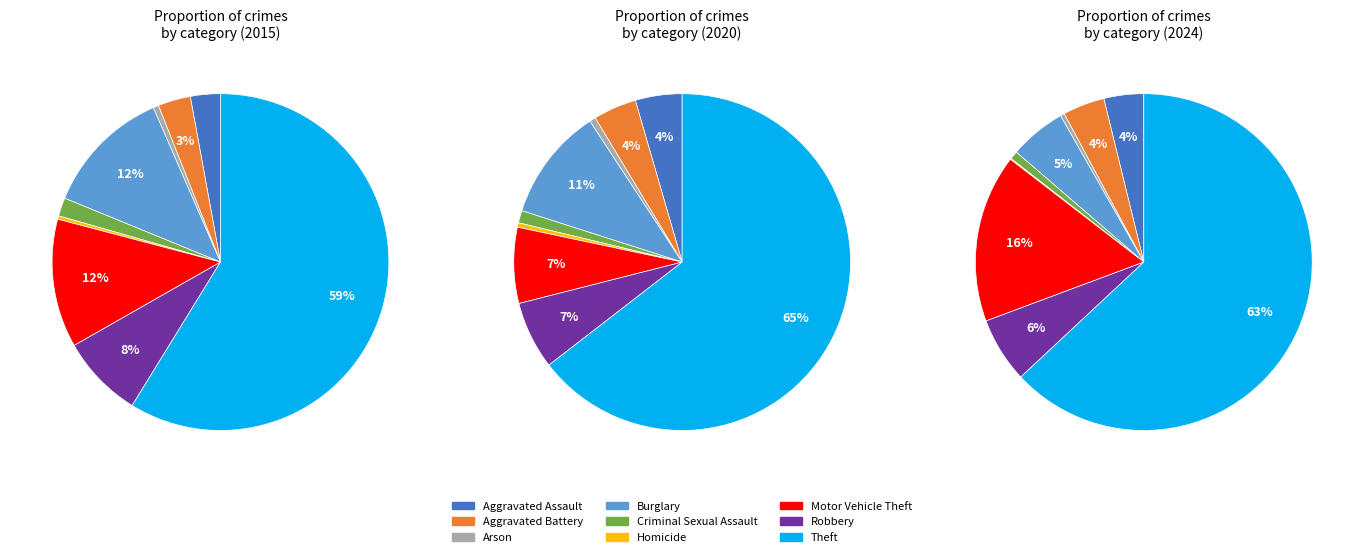

How many slices are in this pie chart?

9